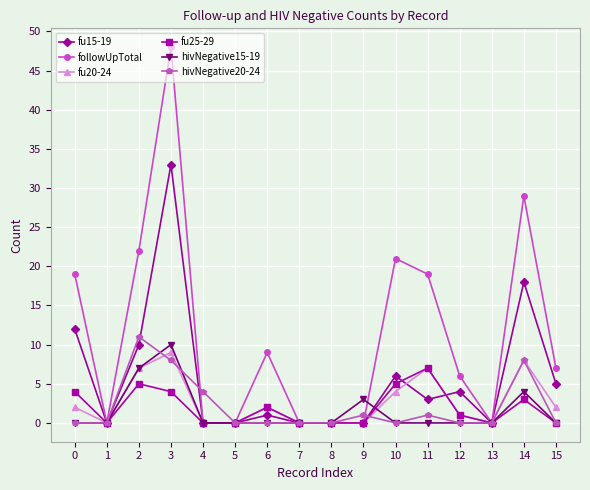

How many data points does each series have?

16